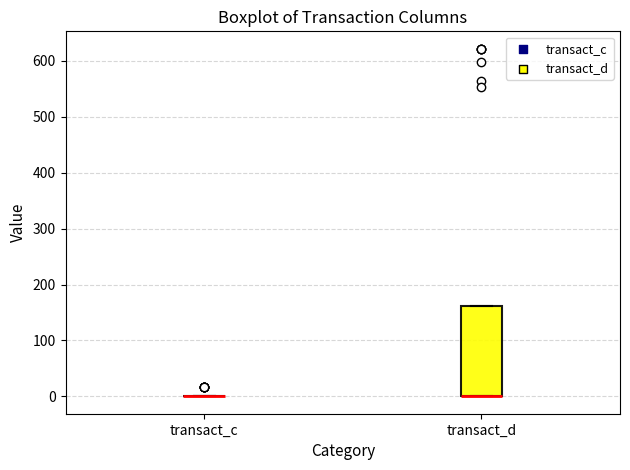

Reading left to right, transcribe this box plot: for each box, give where its median line is, the range the box spans, and where its two whiskers end, as read against the y-axis. The values are not printed on the chart, so give them approximately, as read against the axis.

transact_c: box collapsed to a line at 0, whiskers 0 to 0
transact_d: median 0 (drawn on the box's lower edge), box 0 to 160, whiskers 0 to 160